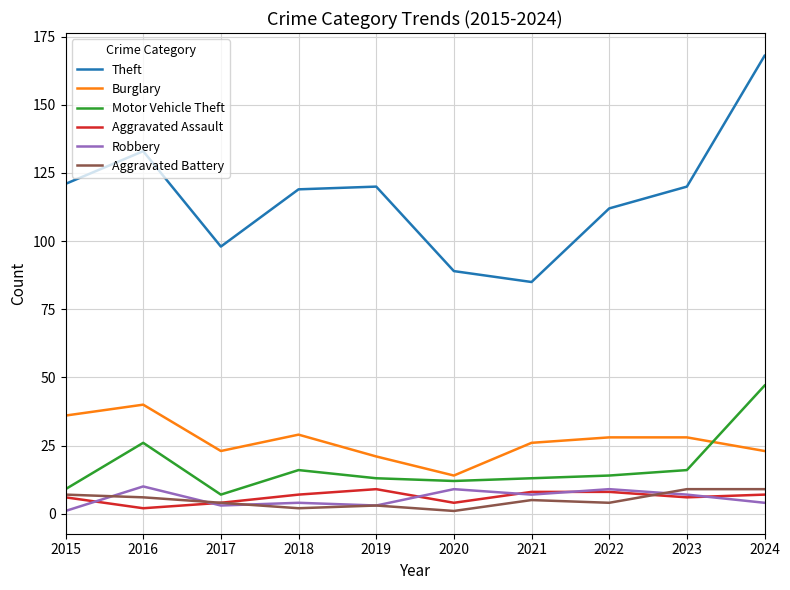

What is the minimum value for Motor Vehicle Theft?

7